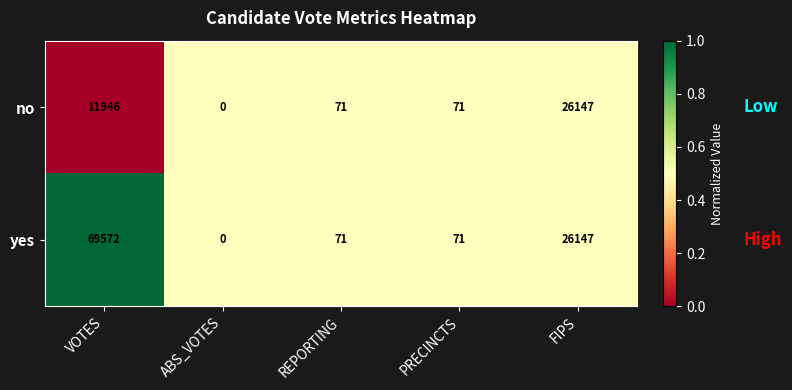

What is the difference between the no values at PRECINCTS and FIPS?

26076